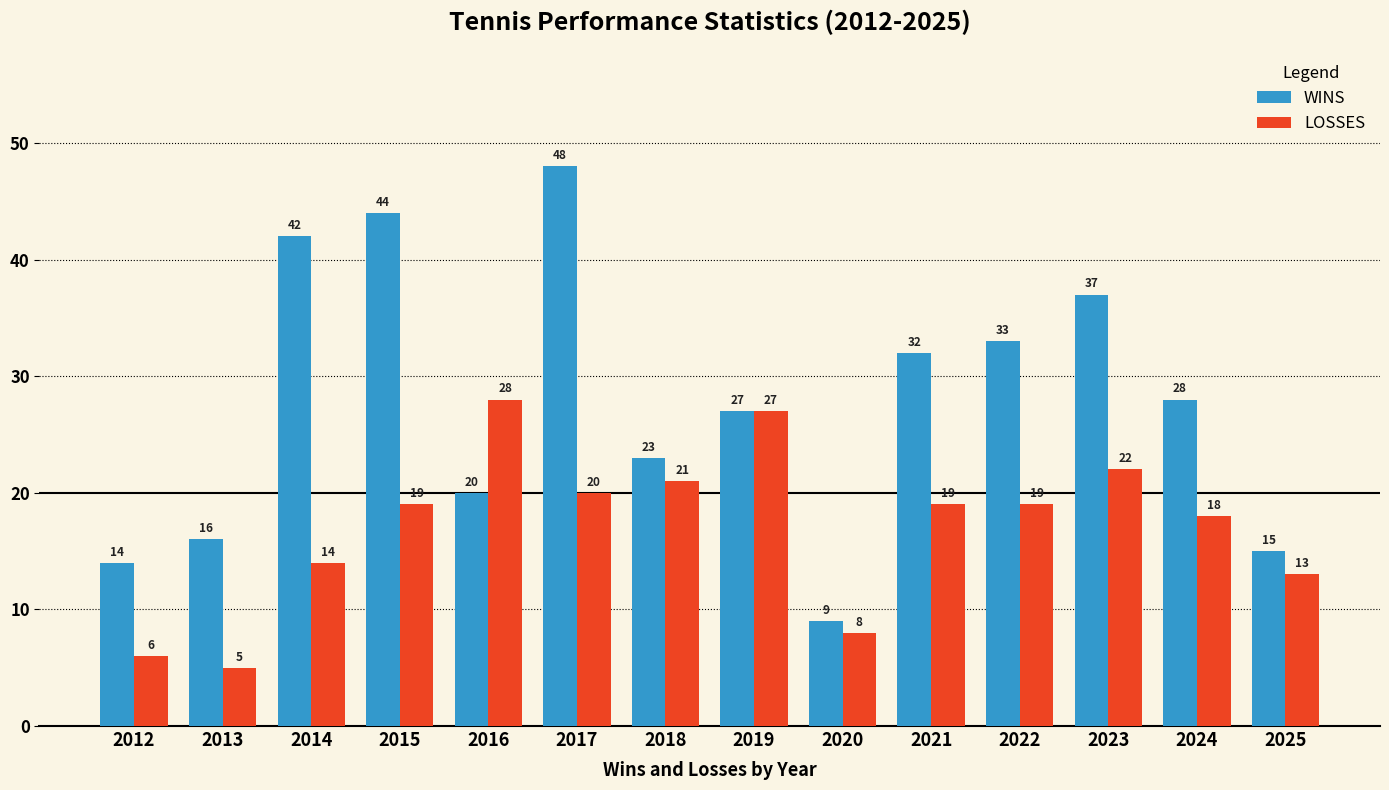

At 2025, list the series in order from smallest to largest.

LOSSES, WINS